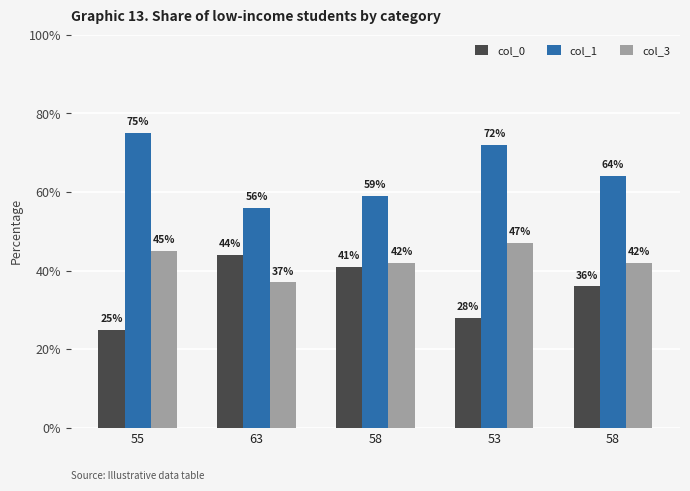

How many series are shown in this chart?

3